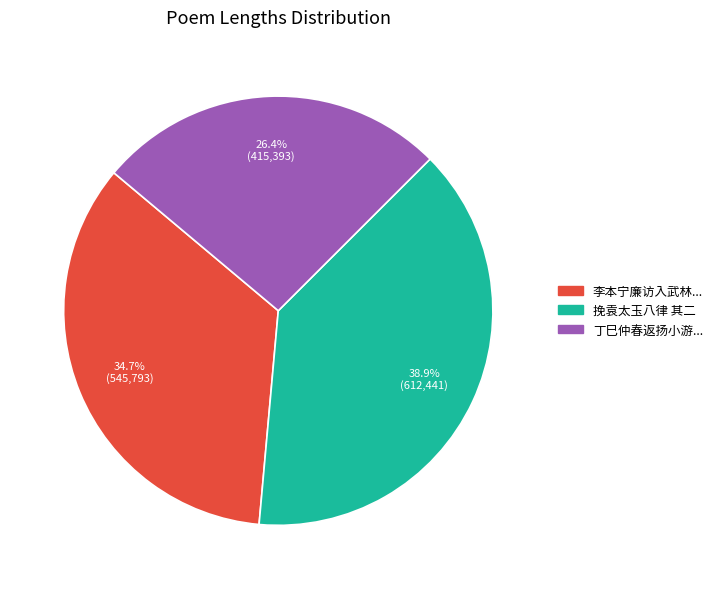

What is the largest slice in the pie chart?

挽袁太玉八律 其二